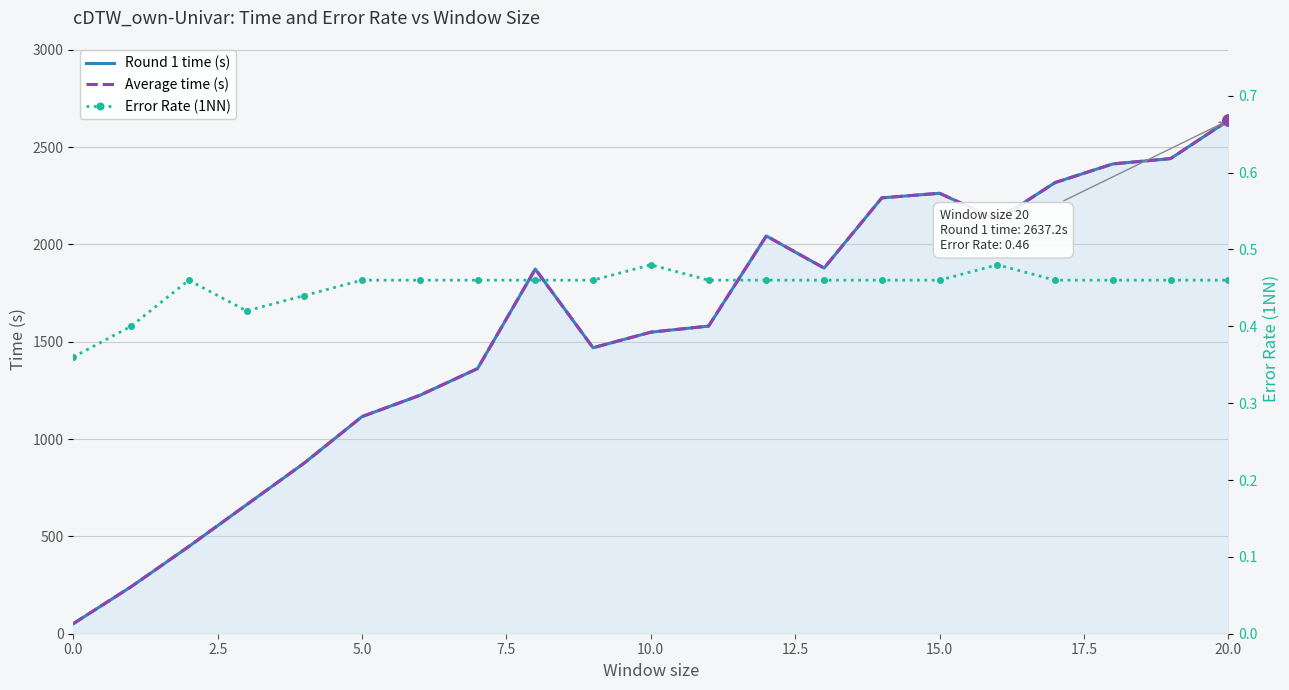

What is the highest value of the Error Rate (1NN) series?

0.5